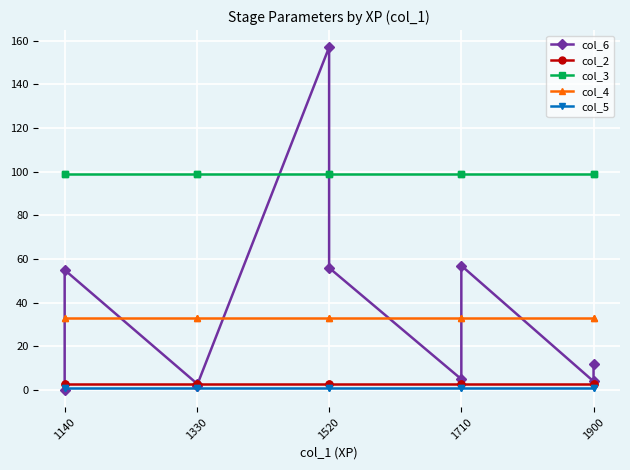

True or false: col_3 and col_4 cross at least once.

False